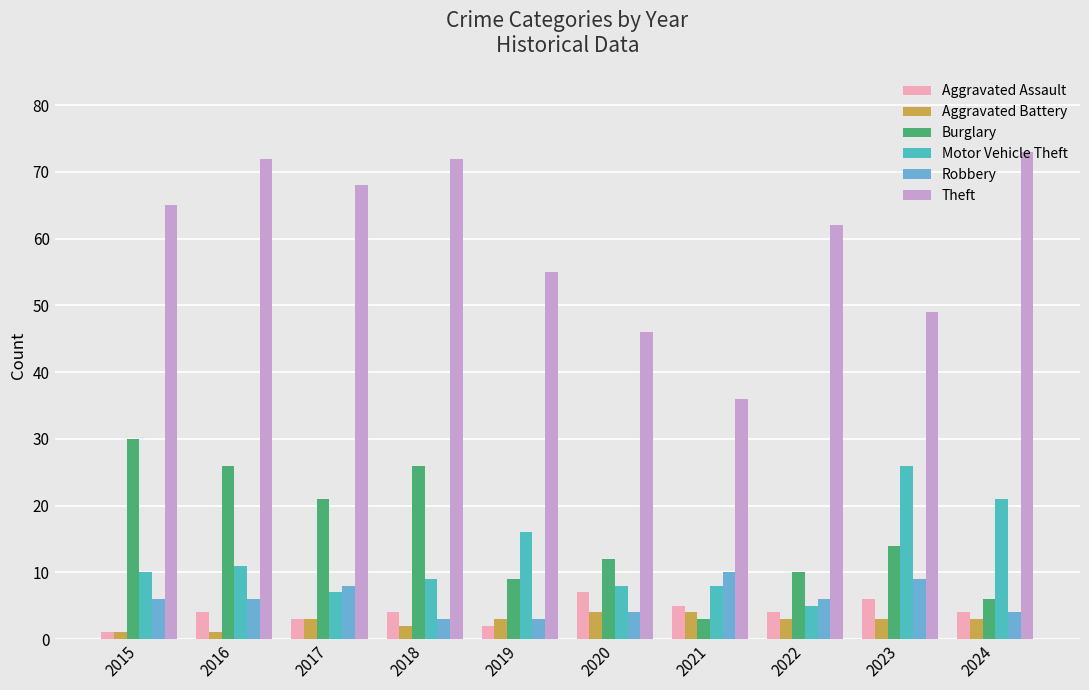

The value of Burglary at 2016 is 26. True or false?

True